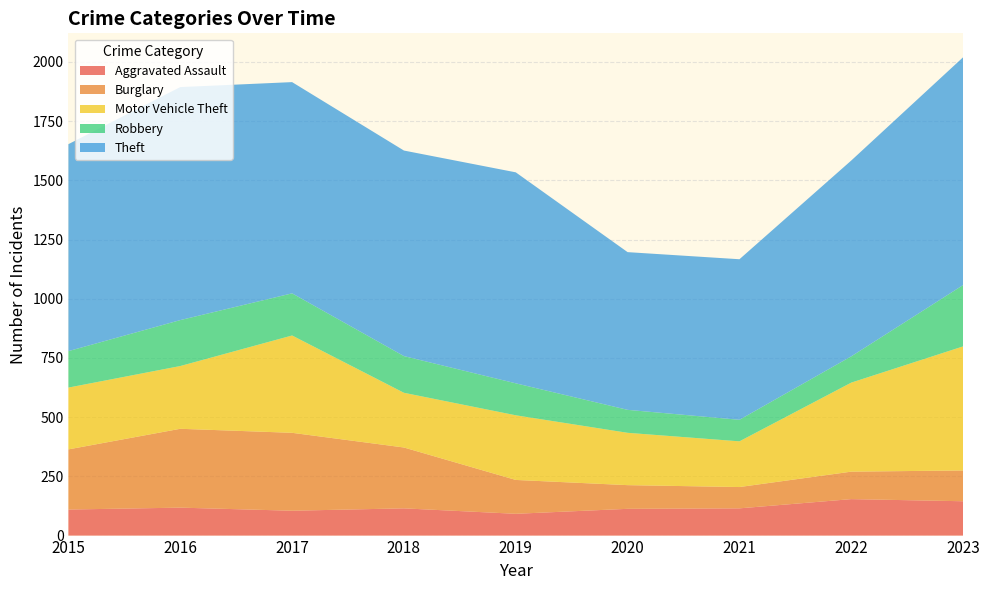

Reading left to right, extract all data points from this chart.

Aggravated Assault: 110	118	105	115	92	113	115	154	145
Burglary: 254	333	329	257	143	100	90	116	130
Motor Vehicle Theft: 261	265	411	231	273	221	193	376	524
Robbery: 154	194	178	155	135	97	91	111	259
Theft: 874	984	892	868	891	666	678	827	962